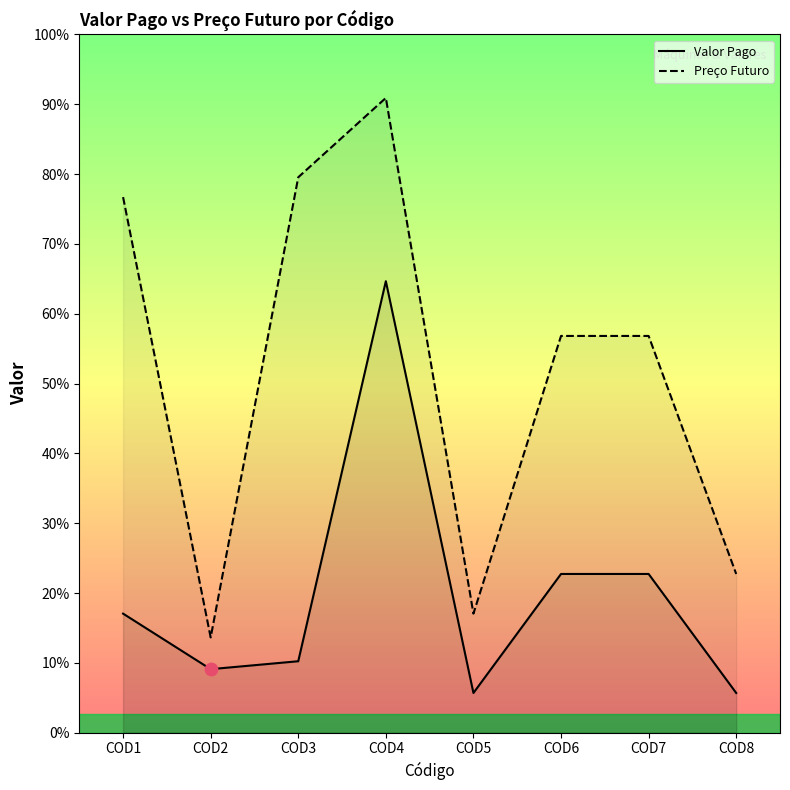

Which series has the widest spread of Y values?

Preço Futuro